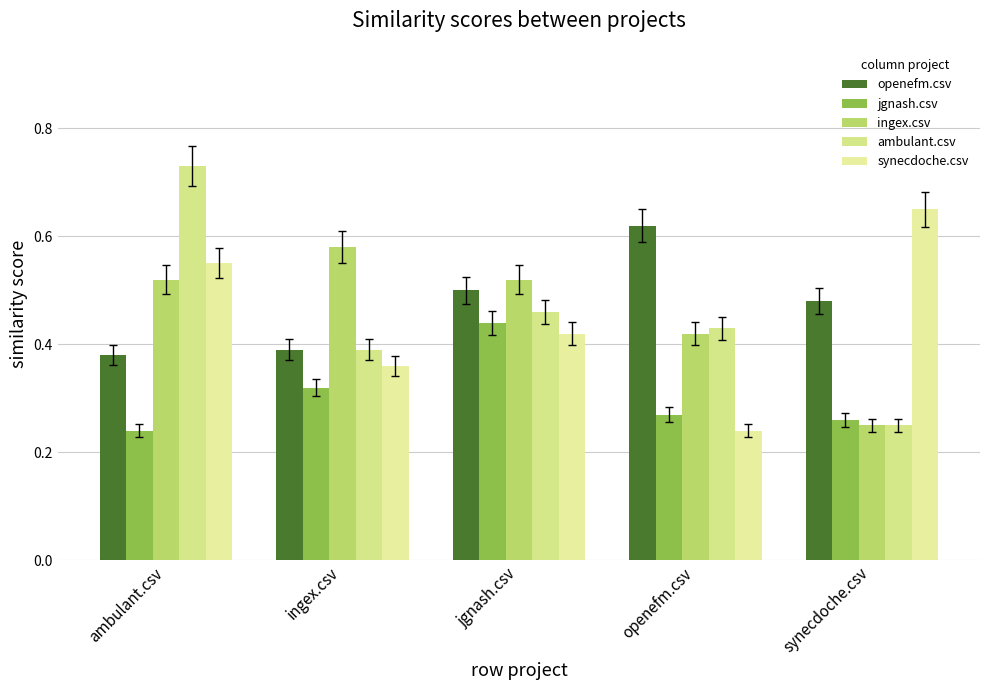

The ambulant.csv series shows 0.8 at jgnash.csv. True or false?

False